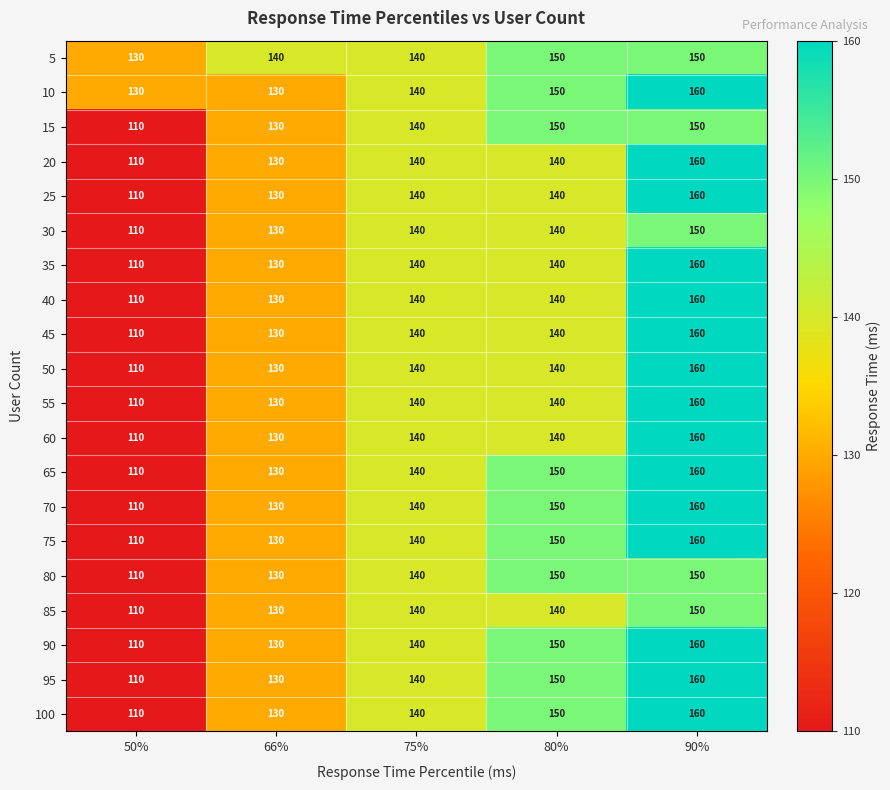

The value of 20 at 90% is 160. True or false?

True